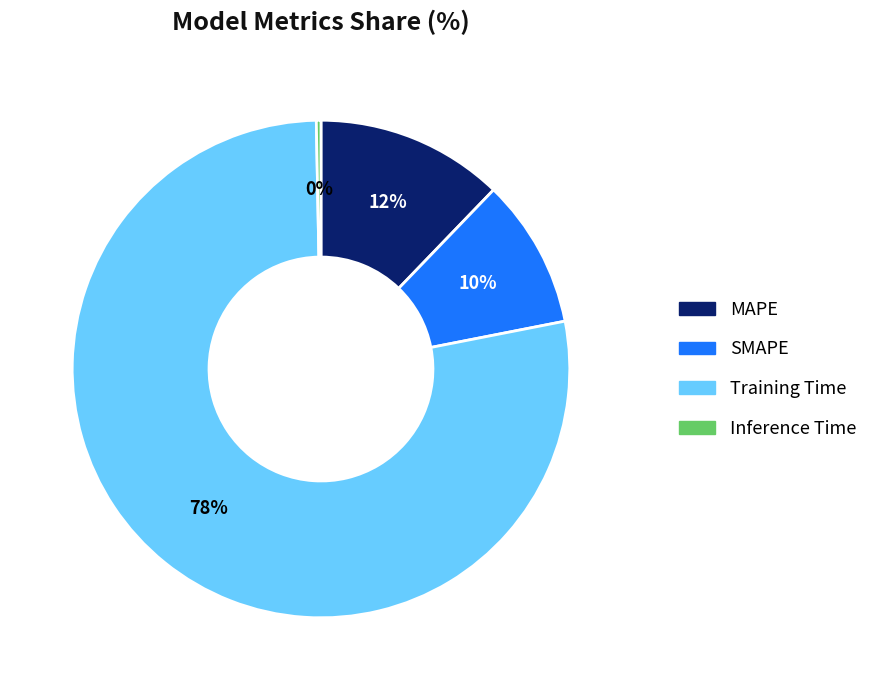

What is the largest slice in the pie chart?

Training Time